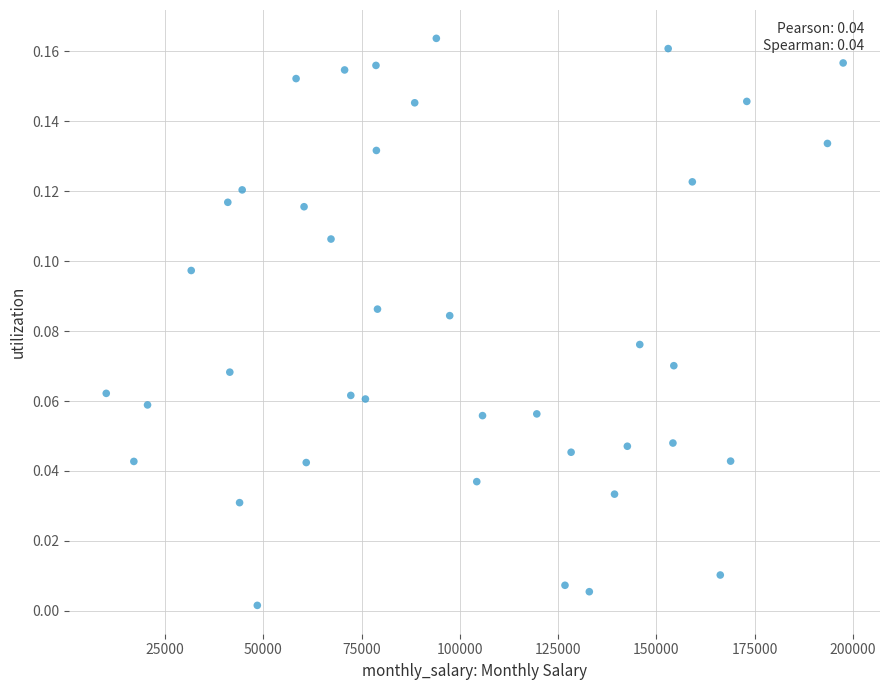

What is the range of X values (max minus min)?

187449.0